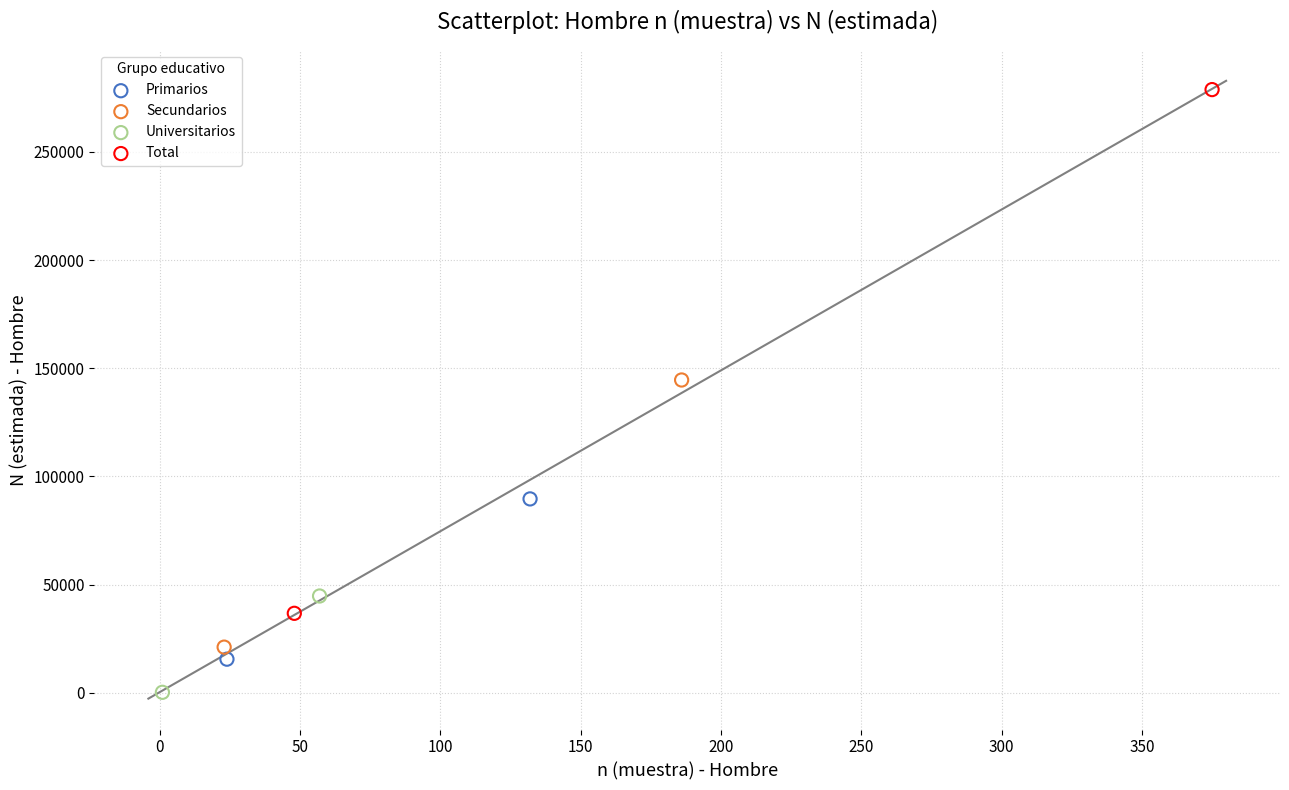

What are all the series names shown in the legend?

Primarios, Secundarios, Universitarios, Total